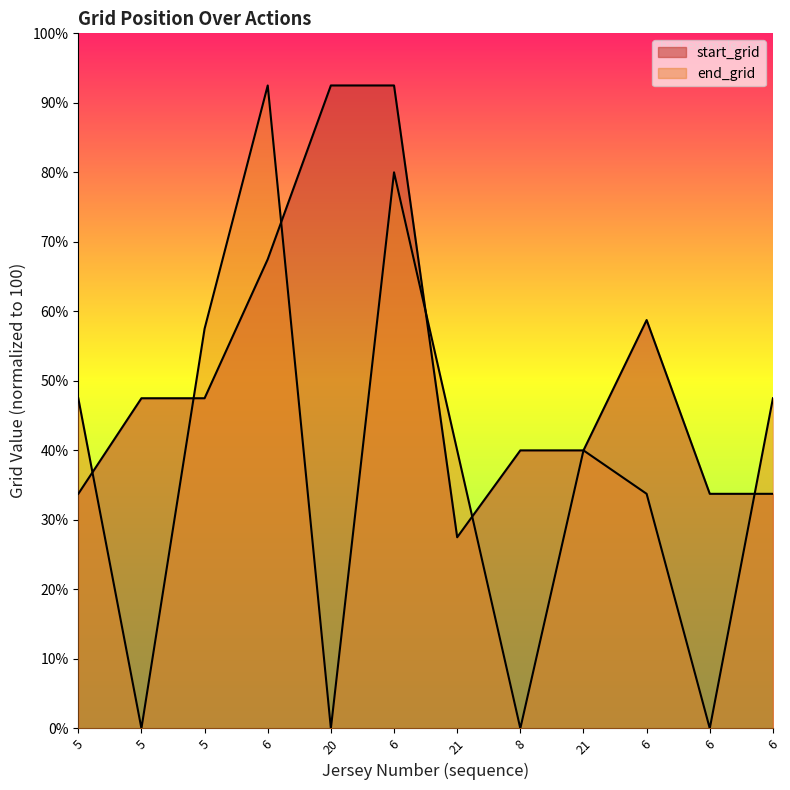

What is the difference between the second highest and minimum values in the end_grid series?

80.0